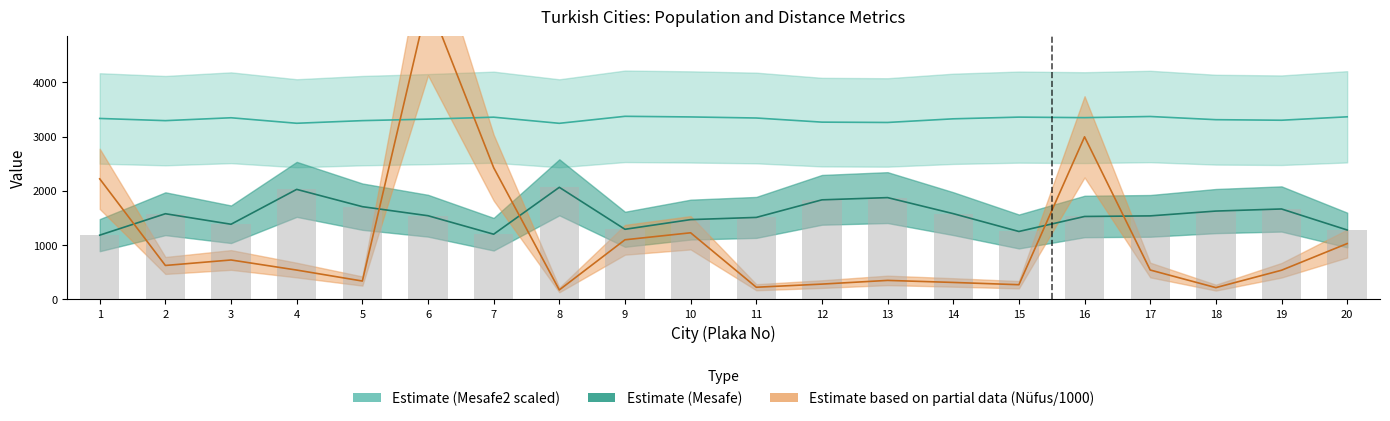

What is the sum of all Nüfus values?

21627.6